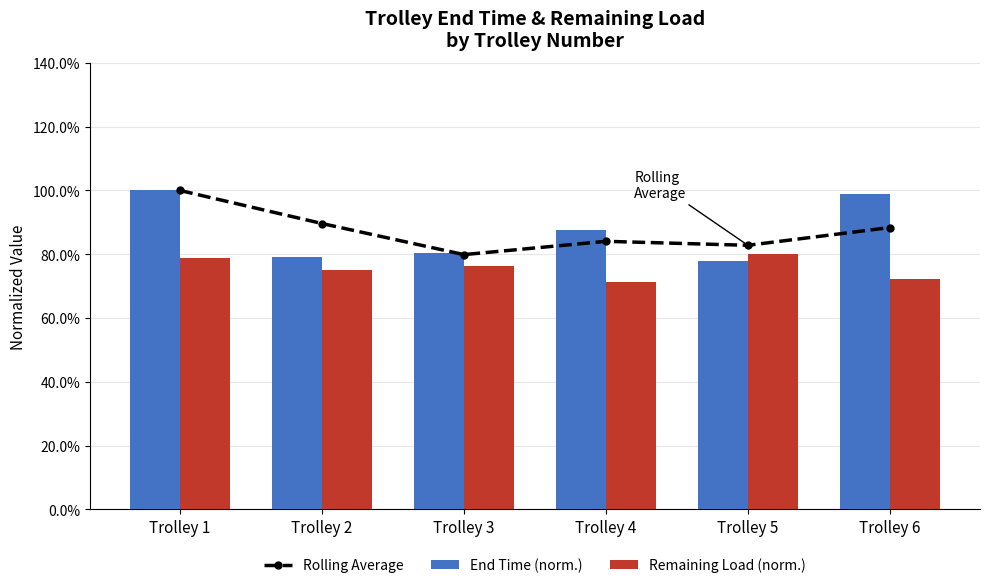

What is the sum of all Rolling Average values?

5.2